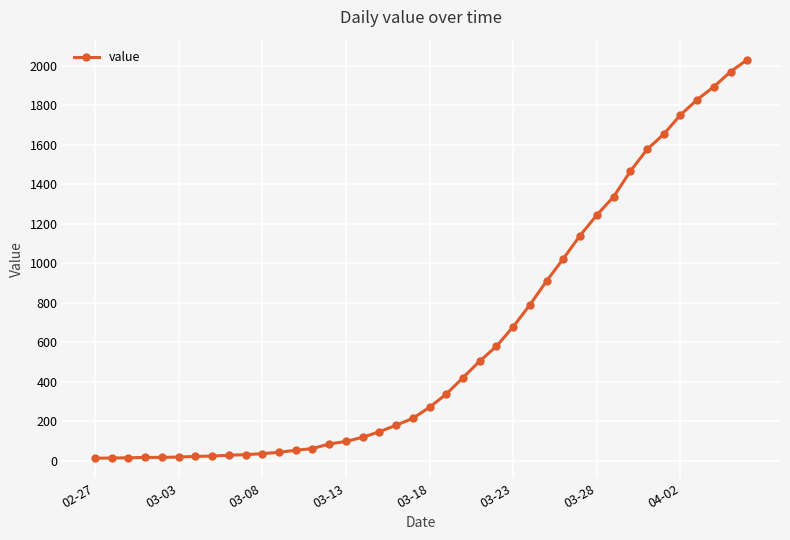

What is the difference between the second highest and second lowest values?

1957